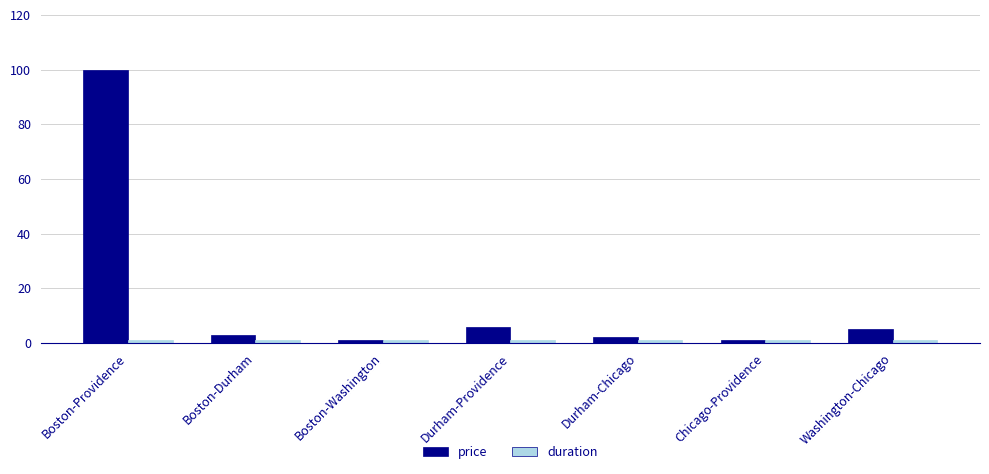

What is the label of the 5th bar from the right?

Boston-Washington